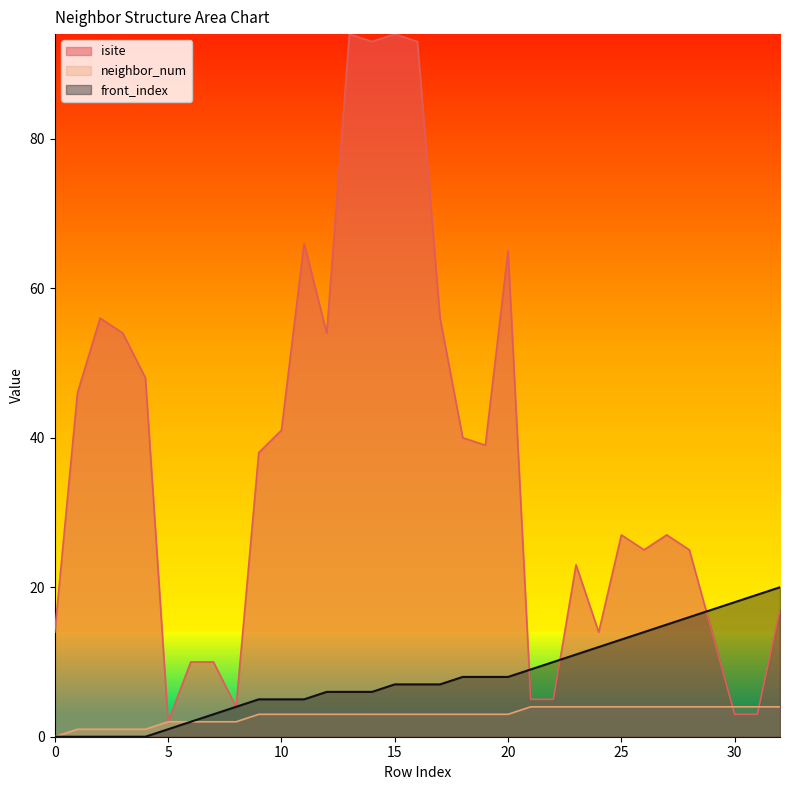

What is the value of the neighbor_num point at the 23rd from the left?

4